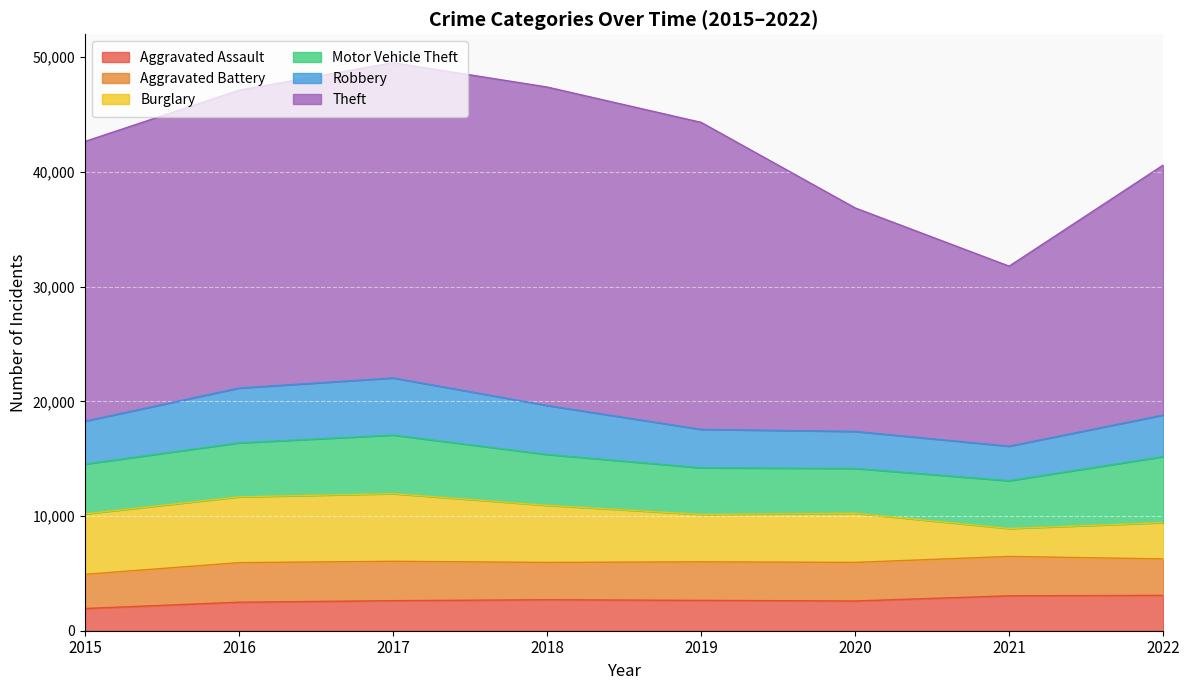

Which series changed the most between 2021 and 2022?

Theft